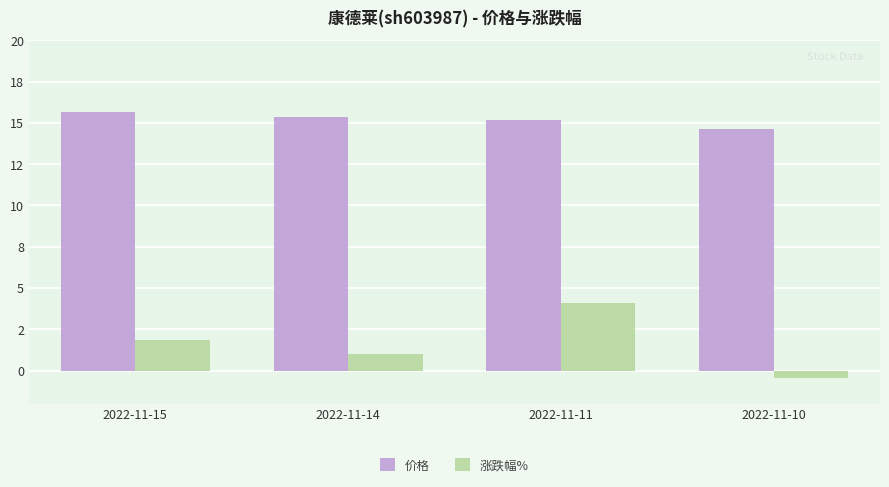

Is the value of 价格 at 2022-11-14 greater than the value of 涨跌幅% at 2022-11-14?

Yes